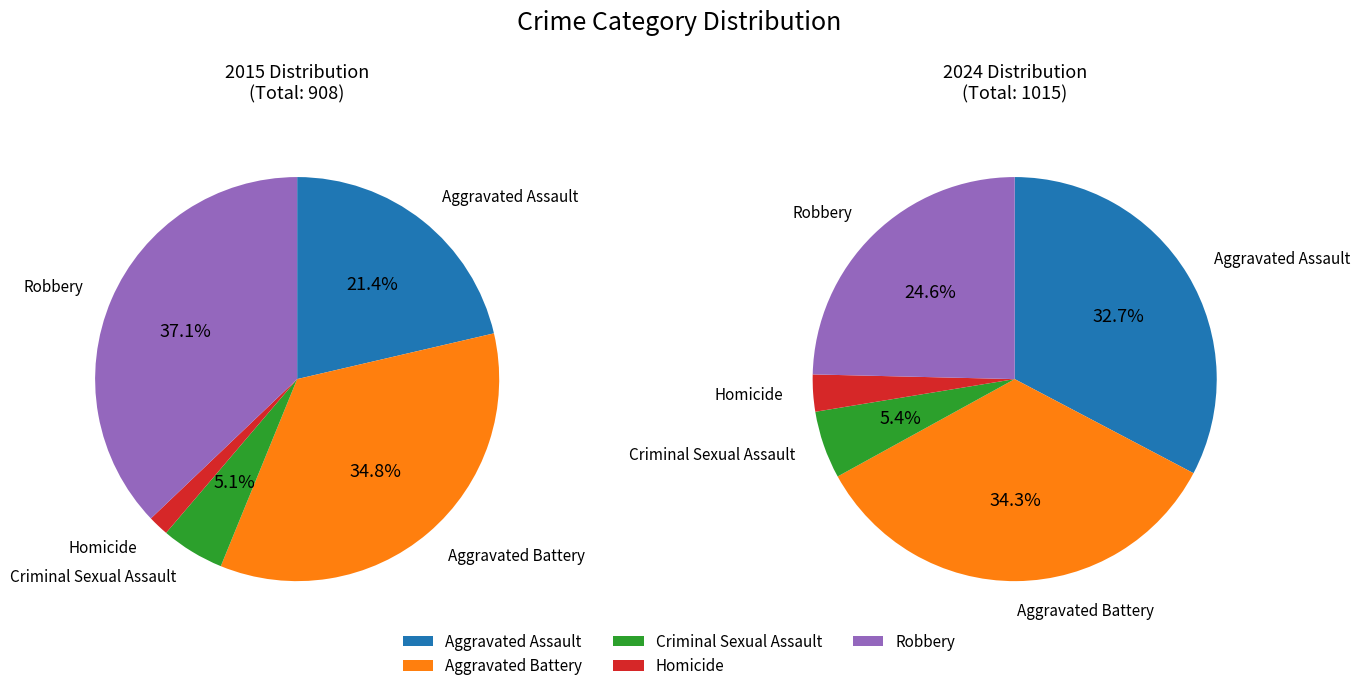

Is it true that Criminal Sexual Assault is 5% of the pie?

True